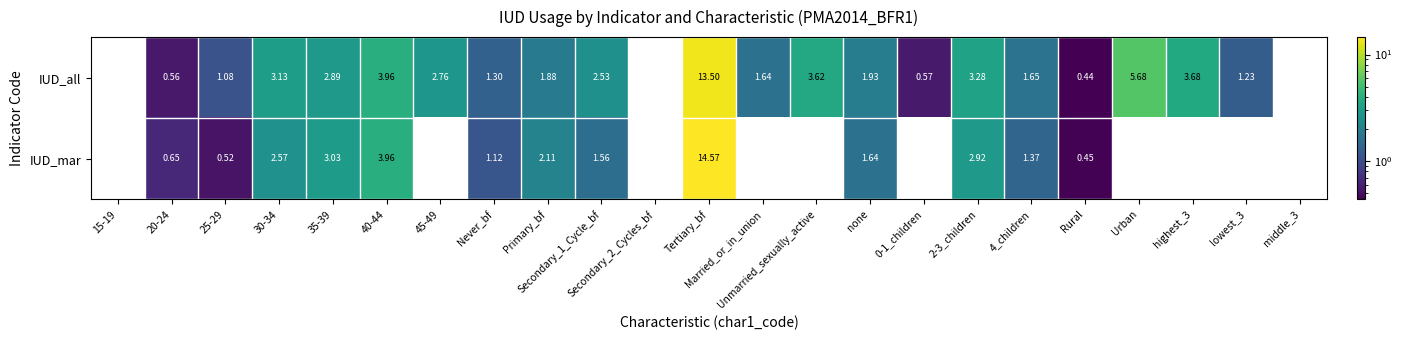

At how many categories does at least one series exceed 14?

1